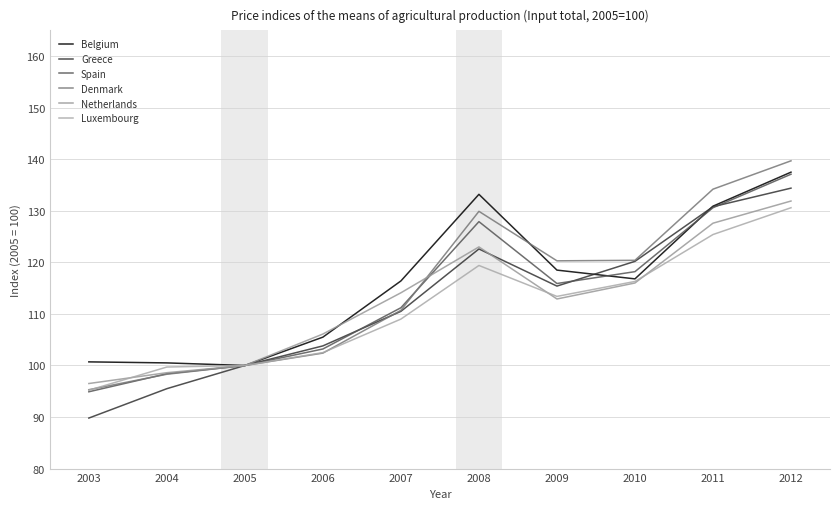

The Spain series shows 137.1 at 2012. True or false?

True